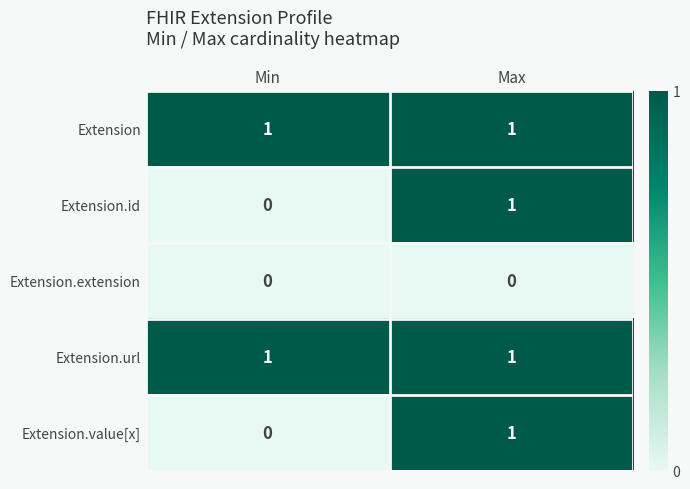

Is the value of Extension.extension at Max greater than the value of Extension.url at Min?

No